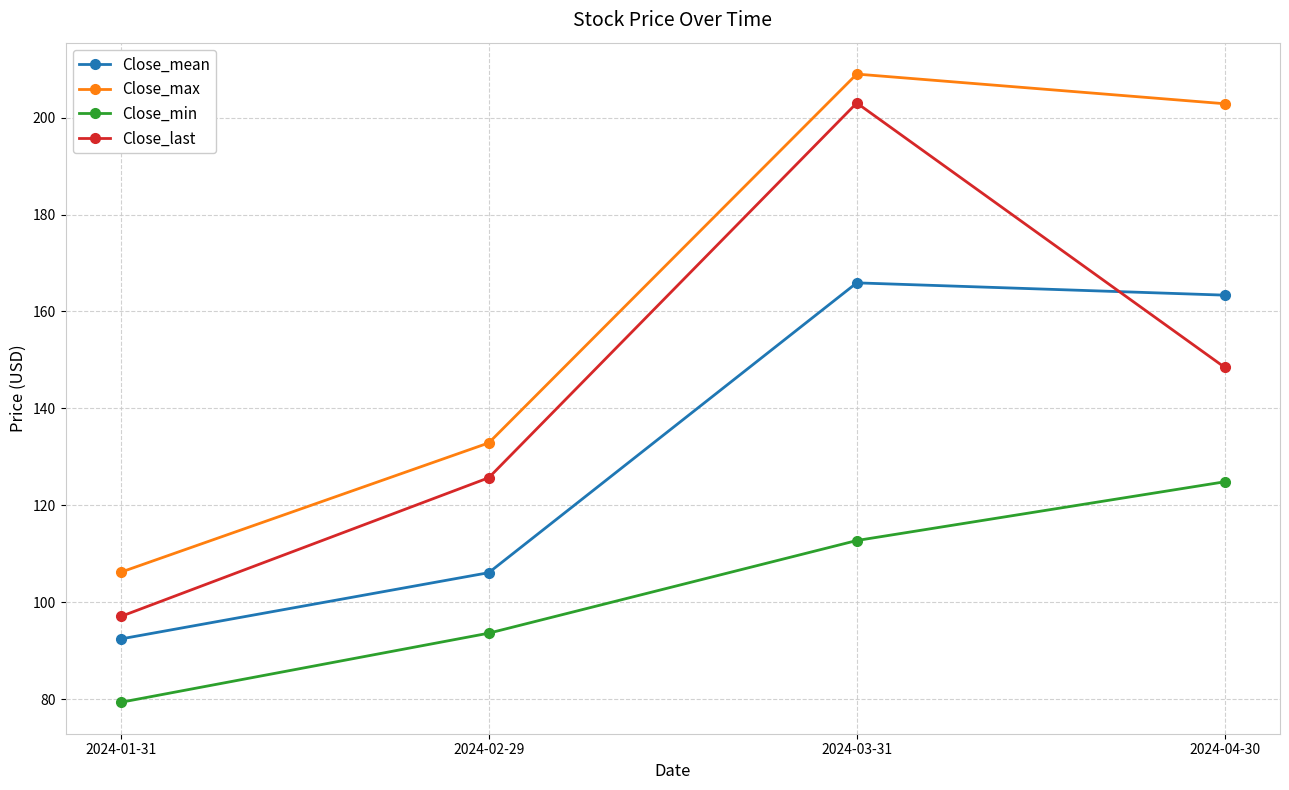

What is the difference between the second highest and second lowest values in the Close_last series?

22.8